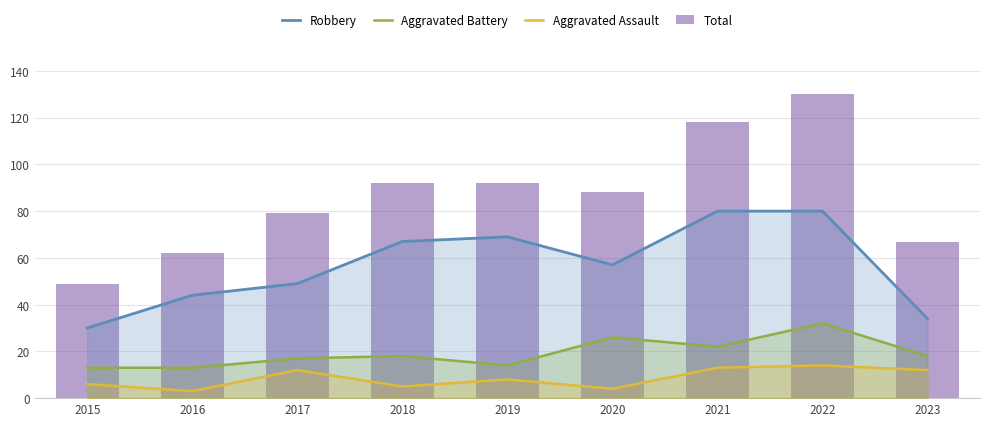

Which series has the widest spread of values?

Total